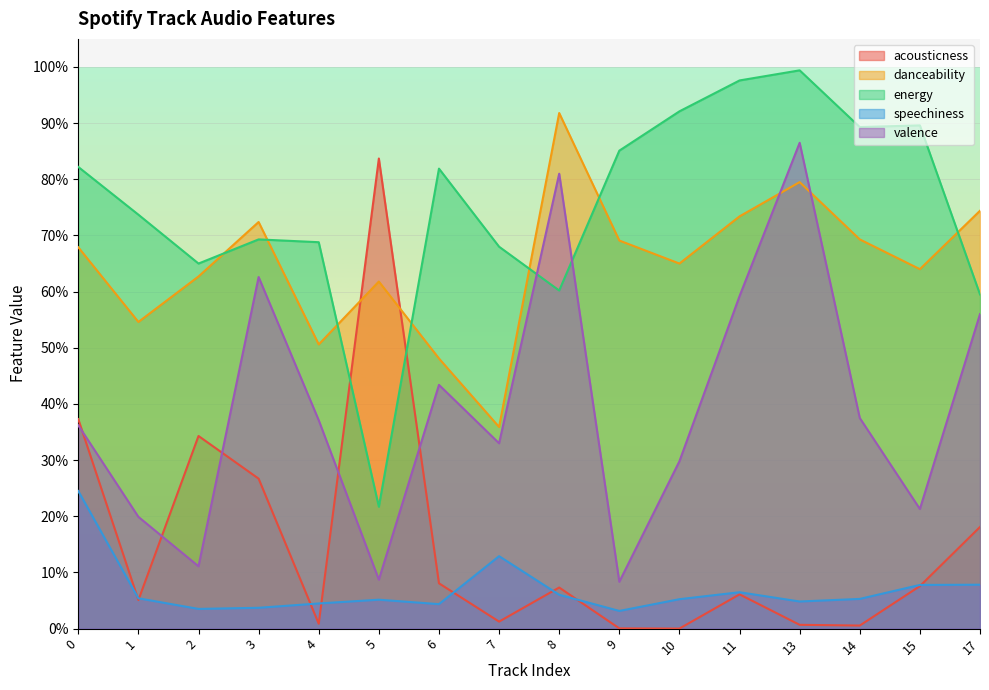

True or false: energy has more than 1 points higher than both neighbors.

True